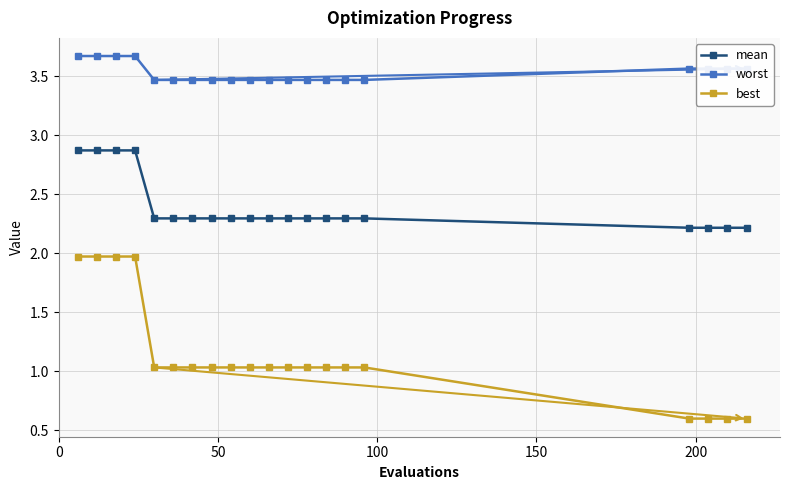

Which series has the largest range (max minus min)?

best